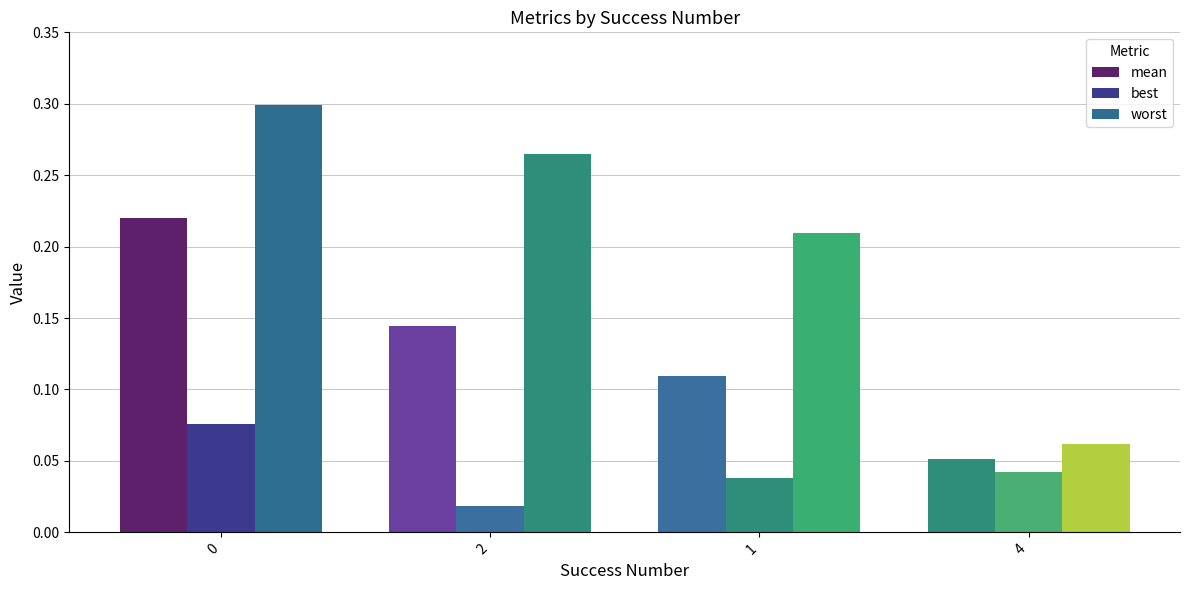

How many bars are there in each group?

3